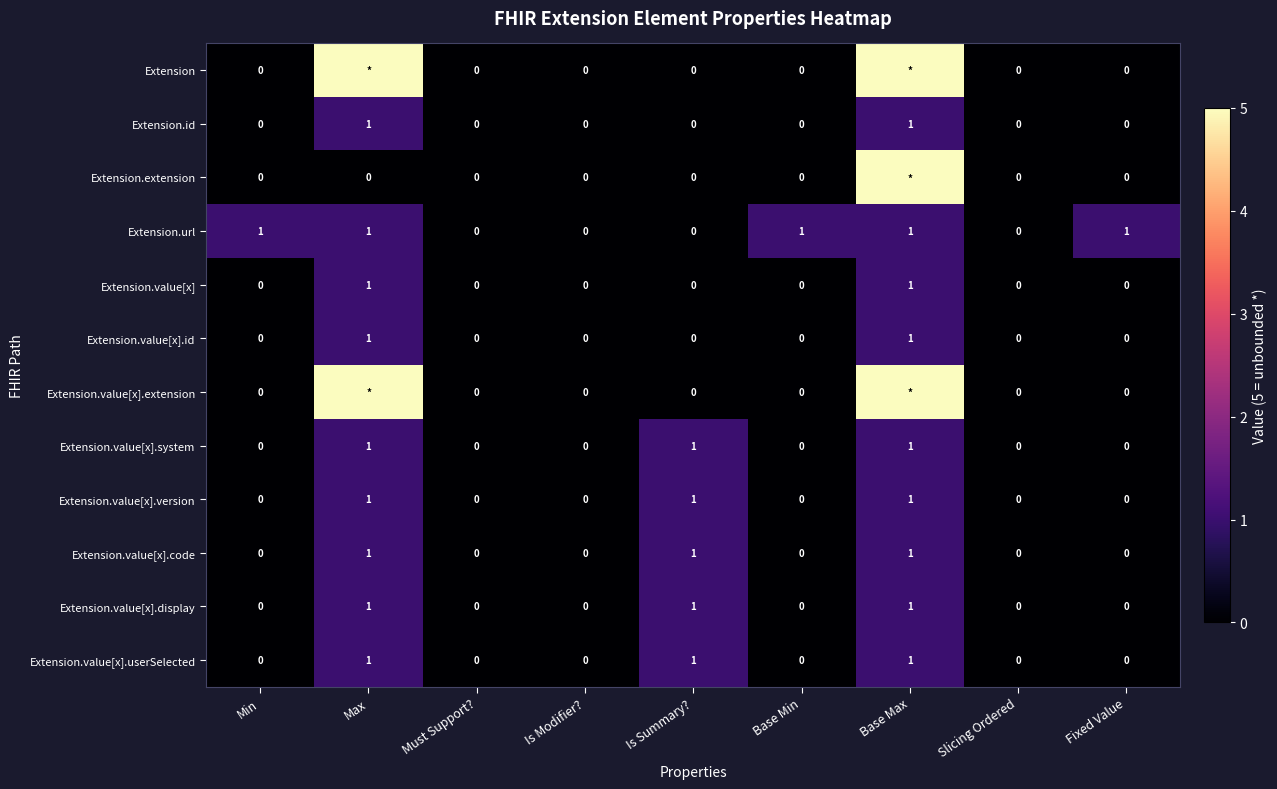

What is the difference between the Extension.value[x] values at Max and Is Modifier??

1